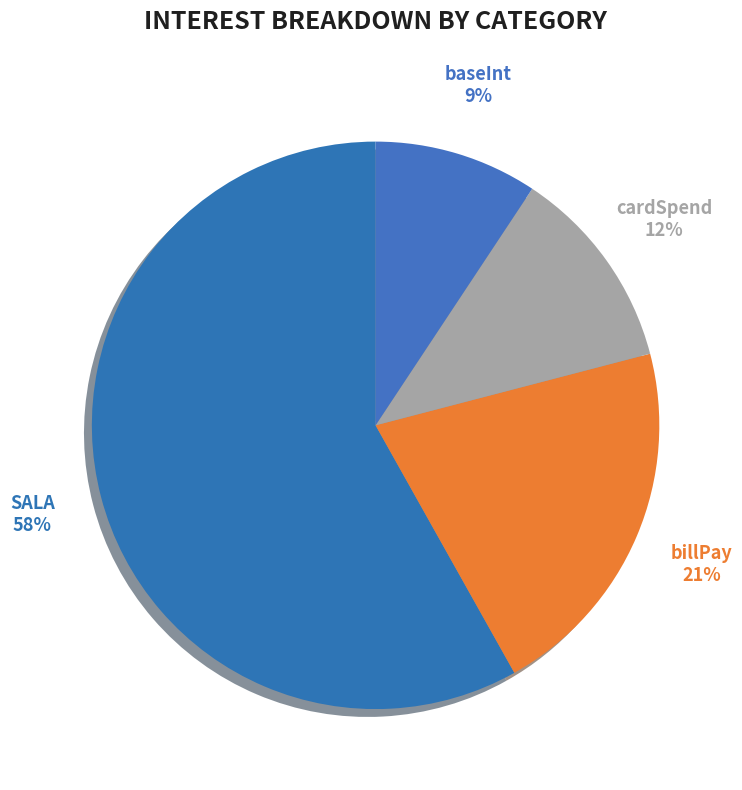

Combined, do billPay and SALA account for over 50%?

Yes